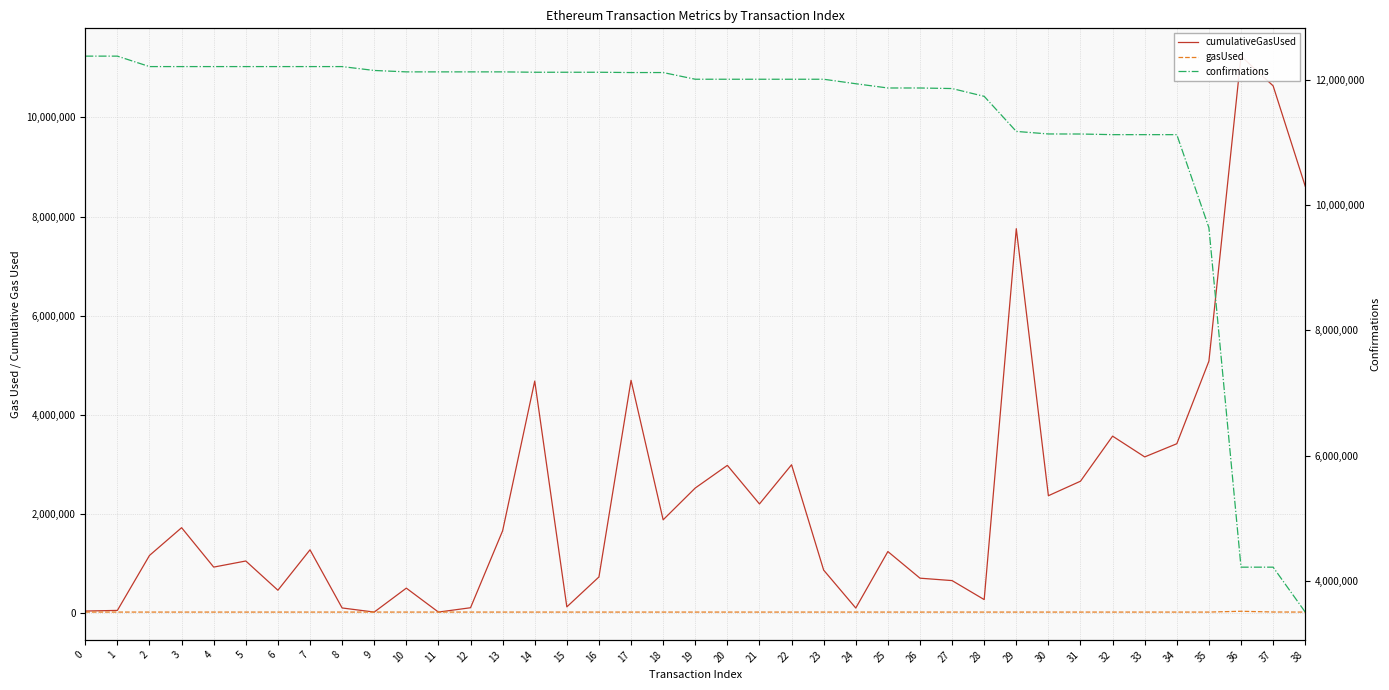

Where is confirmations nearest to the value 7939428?

35